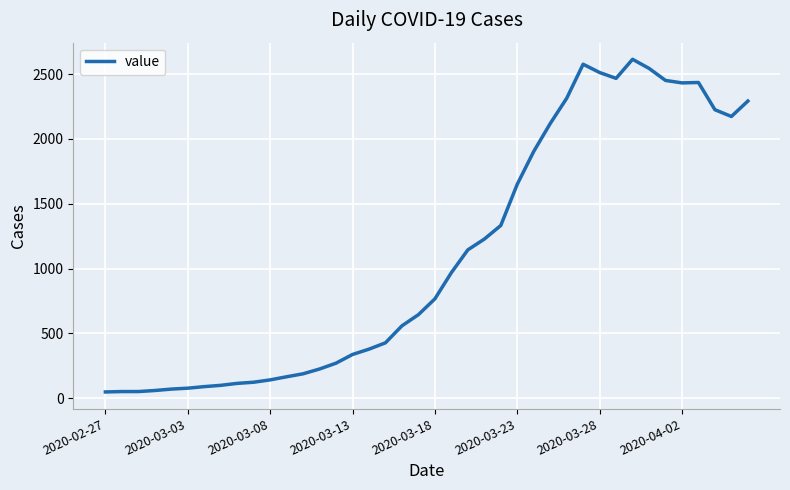

What is the greatest value displayed?

2614